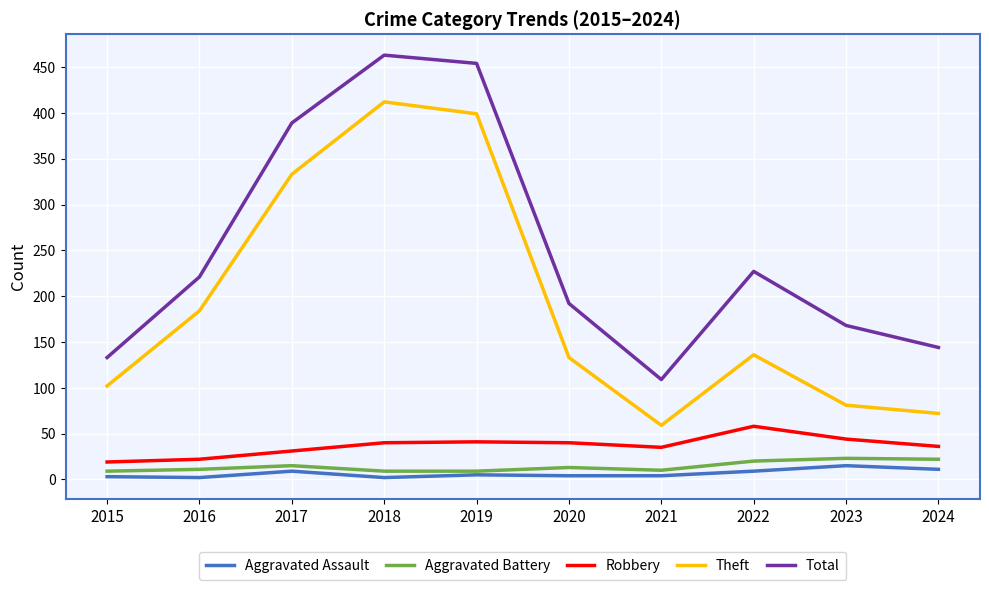

True or false: Total has a value of 133 at 2015.

True